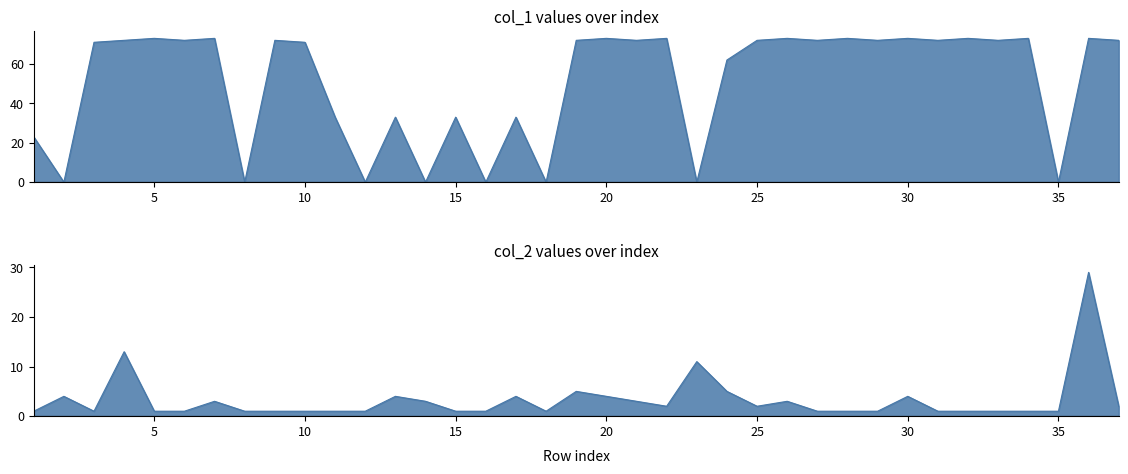

The value of col_2 at 1 is 2. True or false?

False